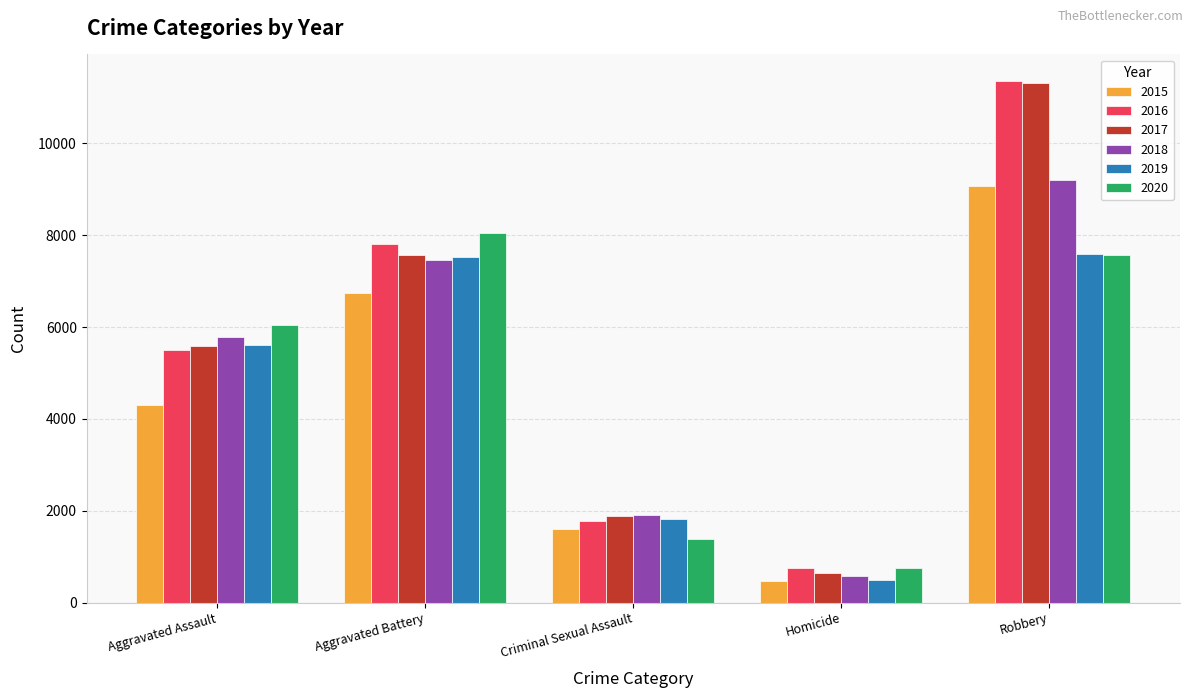

How many data points does each series have?

5